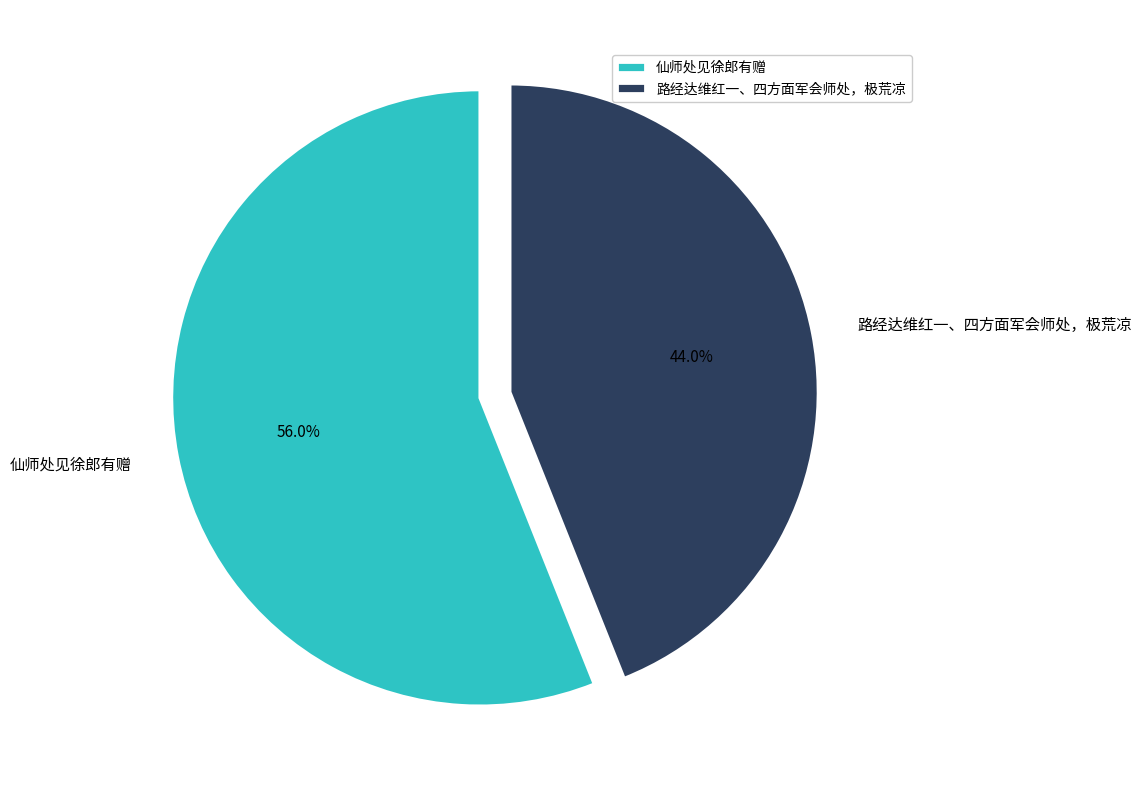

True or false: 仙师处见徐郎有赠 accounts for 56% of the total.

True